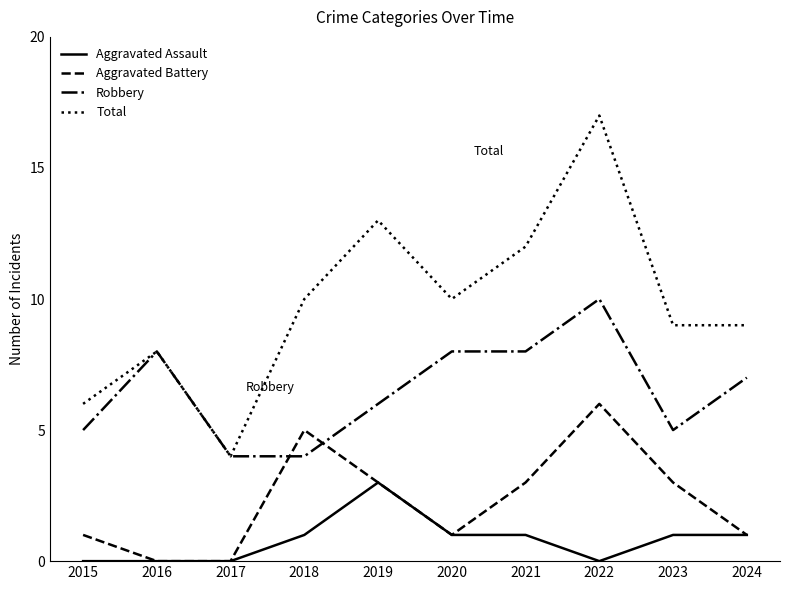

What is the total value across all series at 2024?

18